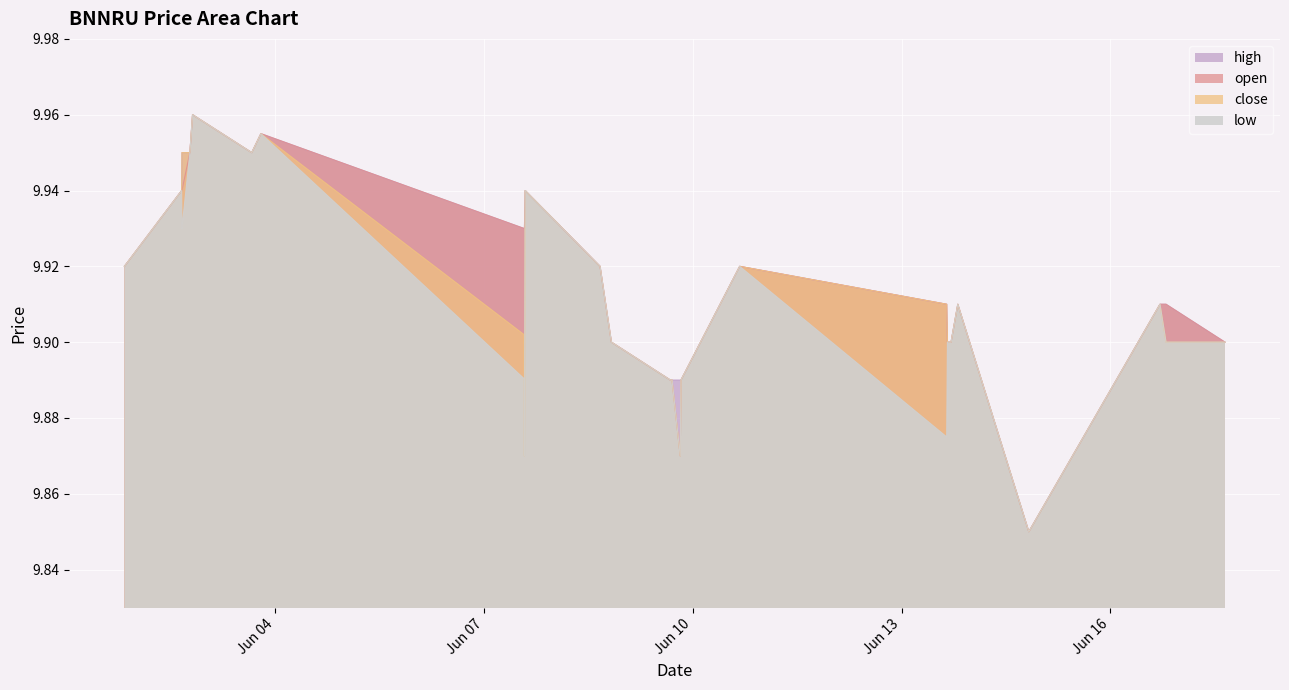

Is the value of close at 2022-06-13 15:50:00 greater than the value of open at 2022-06-02 18:30:00?

No